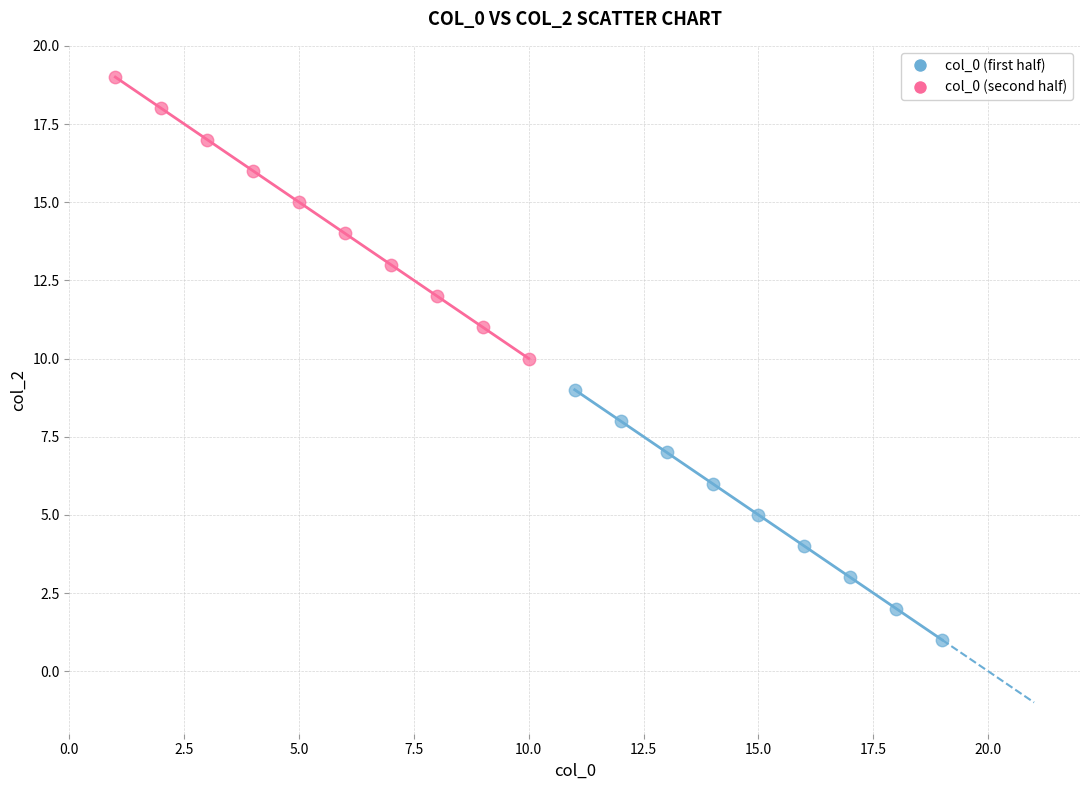

Which series has the widest spread of Y values?

col_0 (second half)